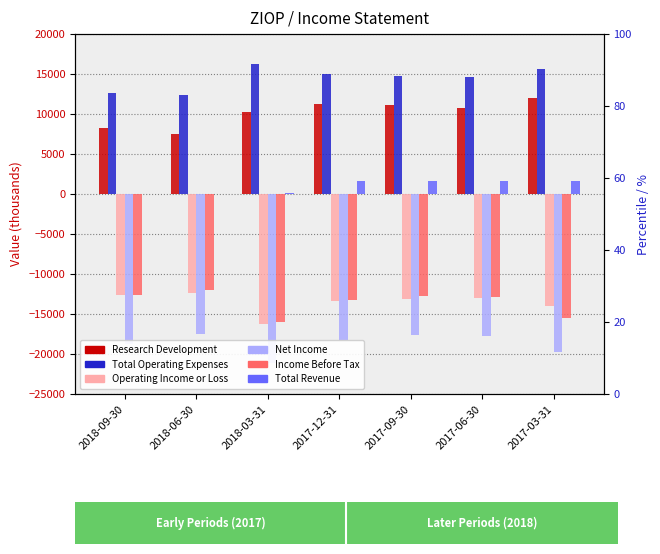

What is the difference between the Total Revenue values at 2018-03-31 and 2017-03-31?

1500